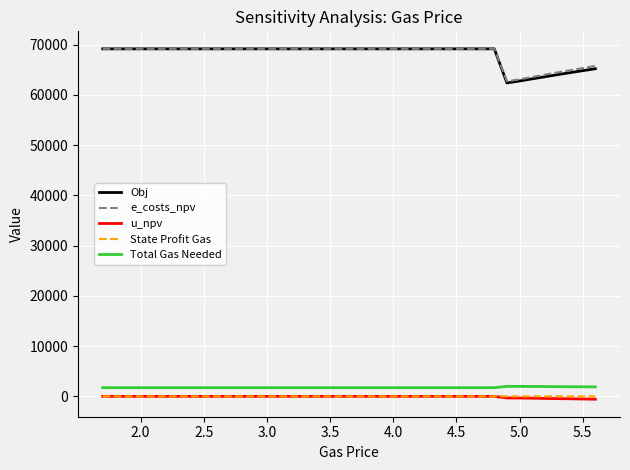

Which series has the widest spread of values?

Obj